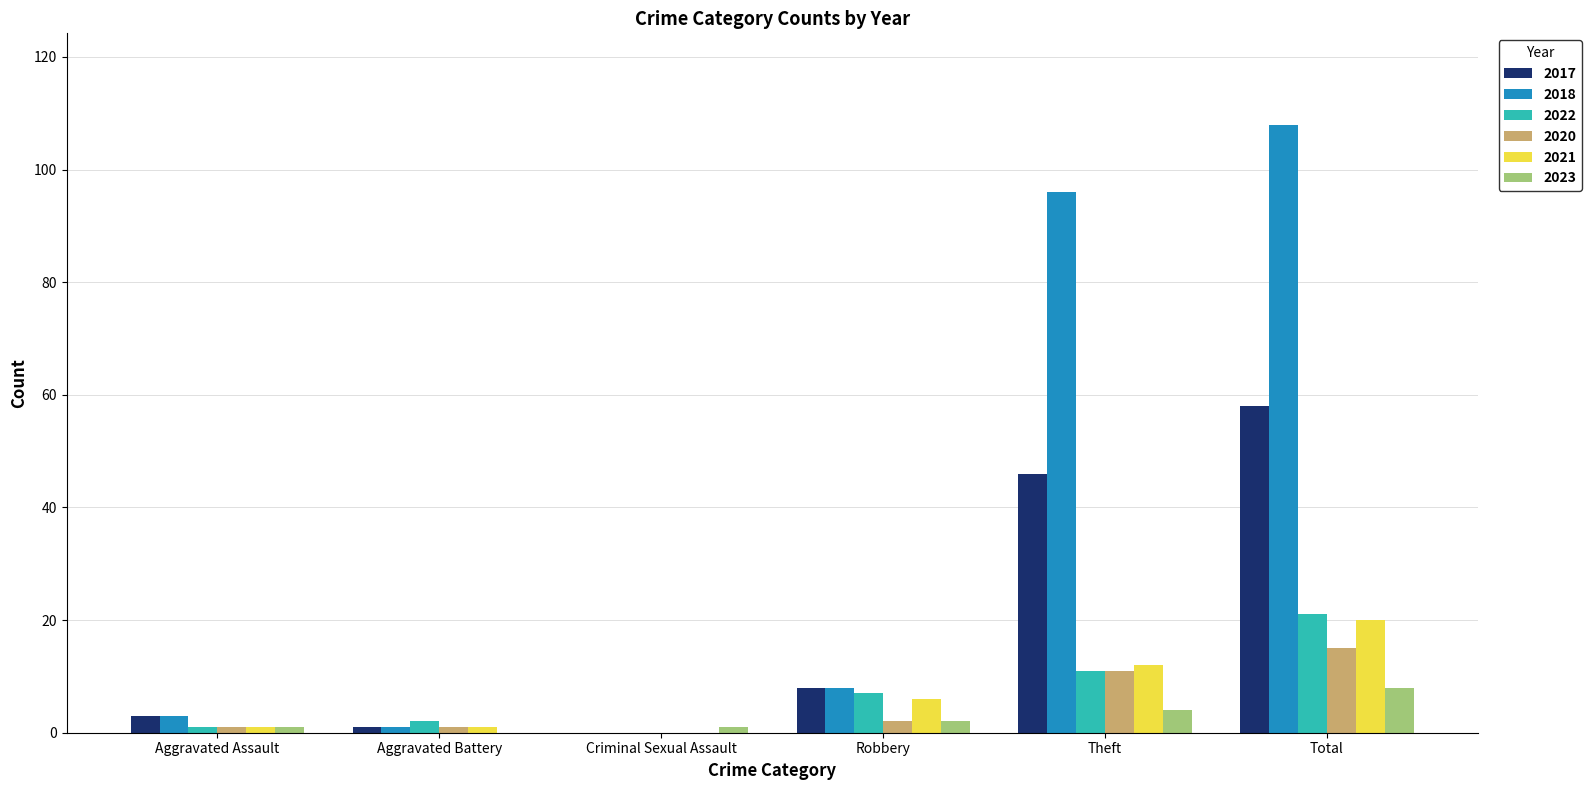

Reading left to right, what are all the values shown in this chart?

2017: 3	1	0	8	46	58
2018: 3	1	0	8	96	108
2022: 1	2	0	7	11	21
2020: 1	1	0	2	11	15
2021: 1	1	0	6	12	20
2023: 1	0	1	2	4	8